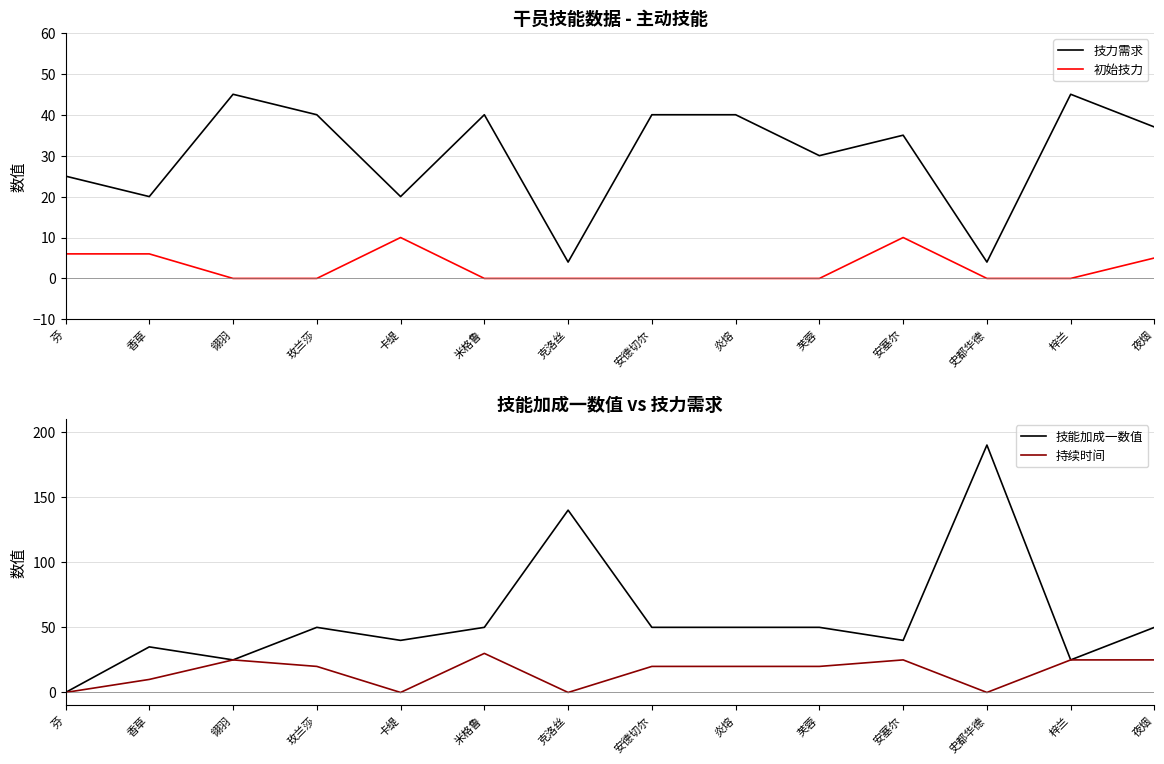

What position from the left is 夜烟?

14